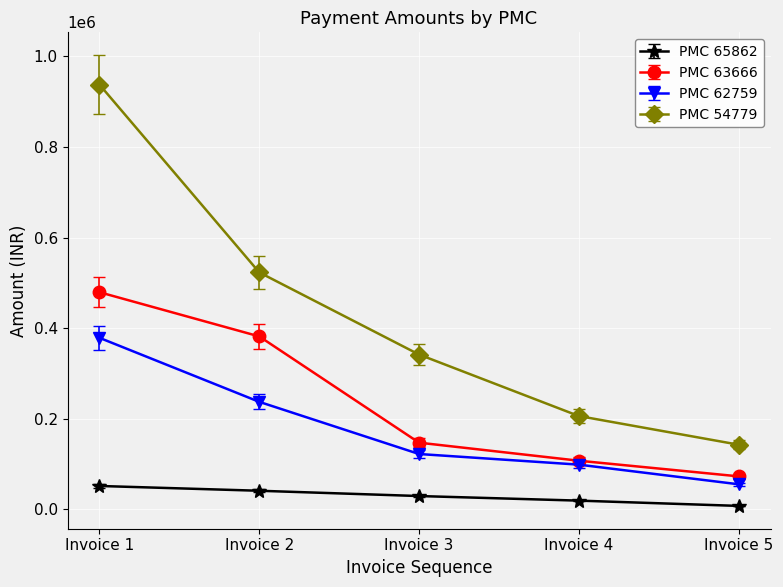

What is the lowest value of the PMC 65862 series?

7920